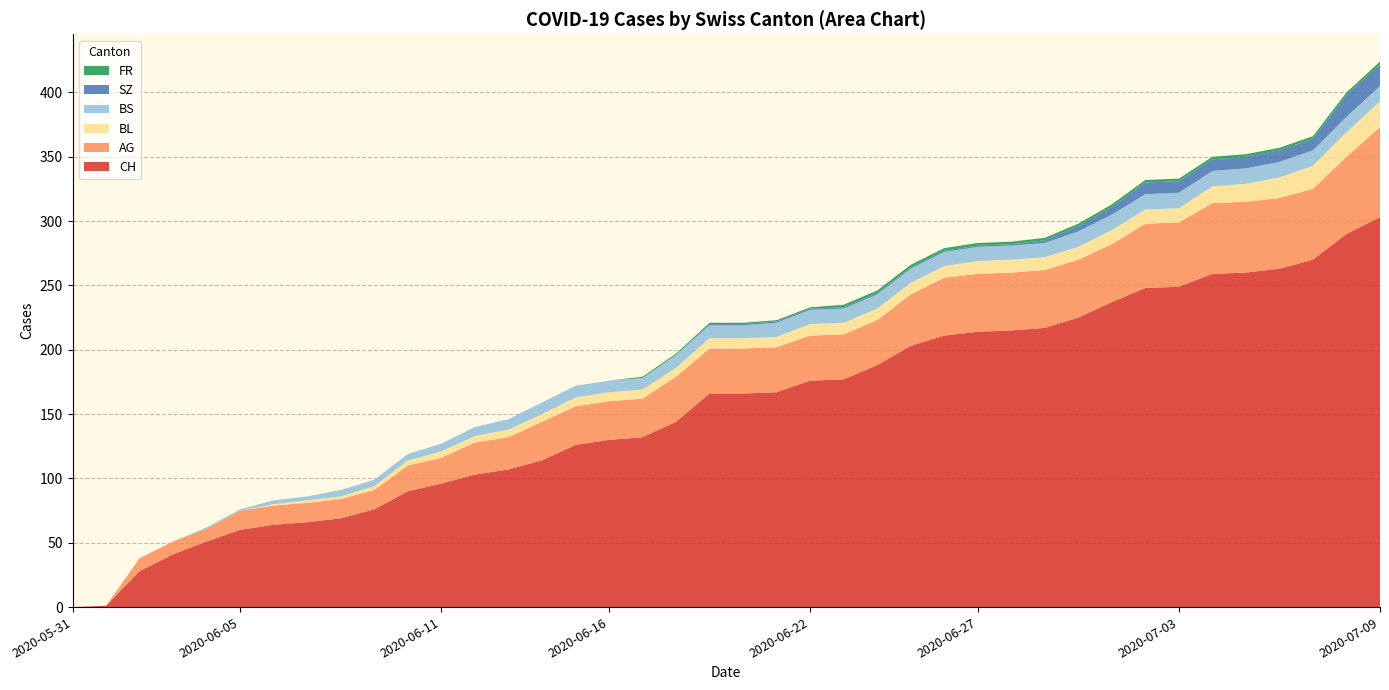

Reading left to right, transcribe all the data shown in this chart.

CH: 0	1	28	41	51	60	64	66	69	76	90	96	103	107	114	126	130	132	144	166	166	167	176	177	188	203	211	214	215	217	225	237	248	249	259	260	263	270	290	303
AG: 0	0	10	10	10	15	15	15	15	15	20	20	25	25	30	30	30	30	35	35	35	35	35	35	35	40	45	45	45	45	45	45	50	50	55	55	55	55	60	70
BL: 0	0	0	0	0	0	1	2	2	3	4	5	5	6	6	7	7	7	7	8	8	8	9	9	9	9	9	10	10	10	10	11	11	11	13	14	16	18	19	20
BS: 0	0	0	0	1	1	3	3	5	5	5	6	7	8	9	9	9	9	10	10	10	11	11	11	11	11	11	11	11	11	12	12	12	12	12	12	12	12	12	12
SZ: 0	0	0	0	0	0	0	0	0	0	0	0	0	0	0	0	0	0	0	1	1	1	1	1	1	1	1	1	1	2	4	6	9	9	9	9	9	9	17	17
FR: 0	0	0	0	0	0	0	0	0	0	0	0	0	0	0	0	0	1	1	1	1	1	1	2	2	2	2	2	2	2	2	2	2	2	2	2	2	2	2	2